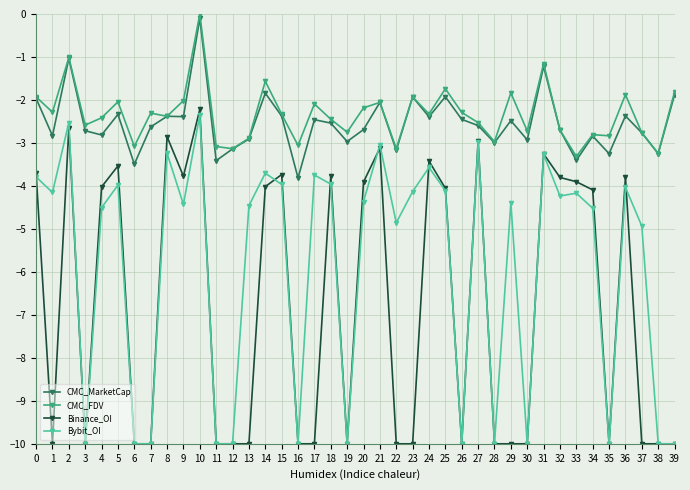

At which label is CMC_FDV closest to -1?

2